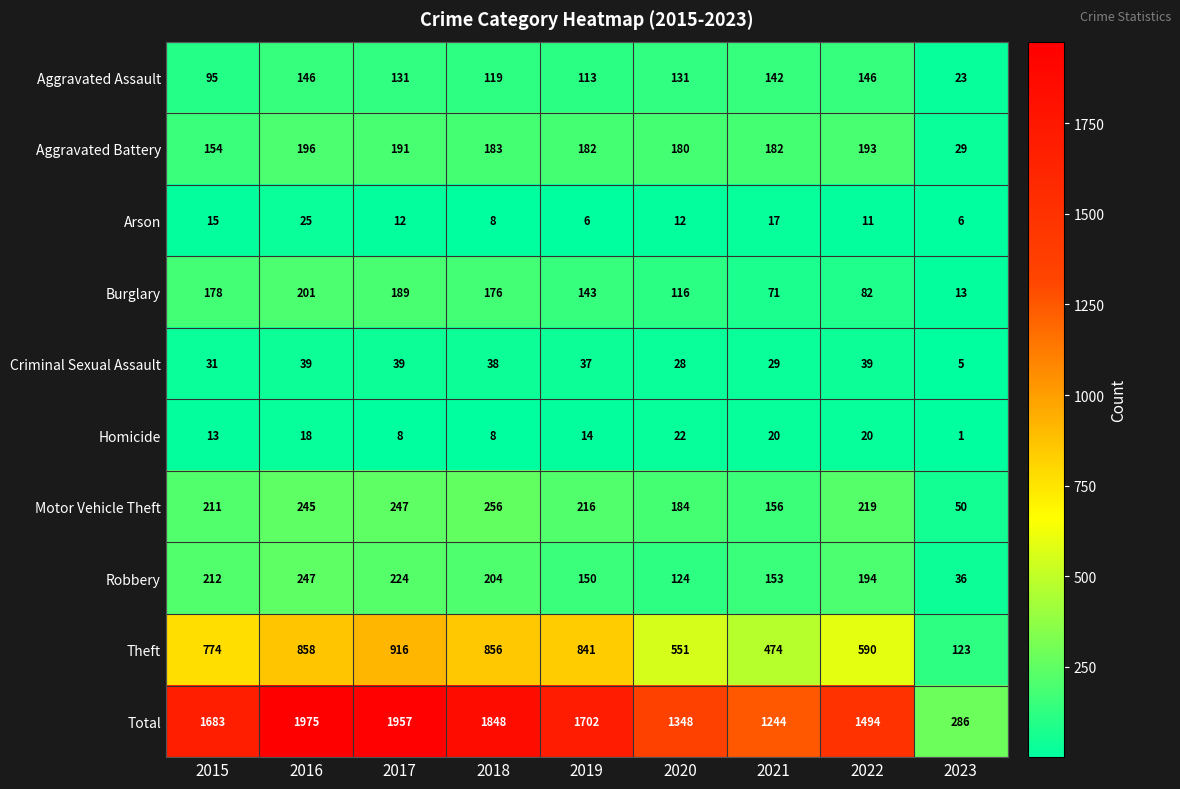

At which label does Motor Vehicle Theft first exceed 216?

2016